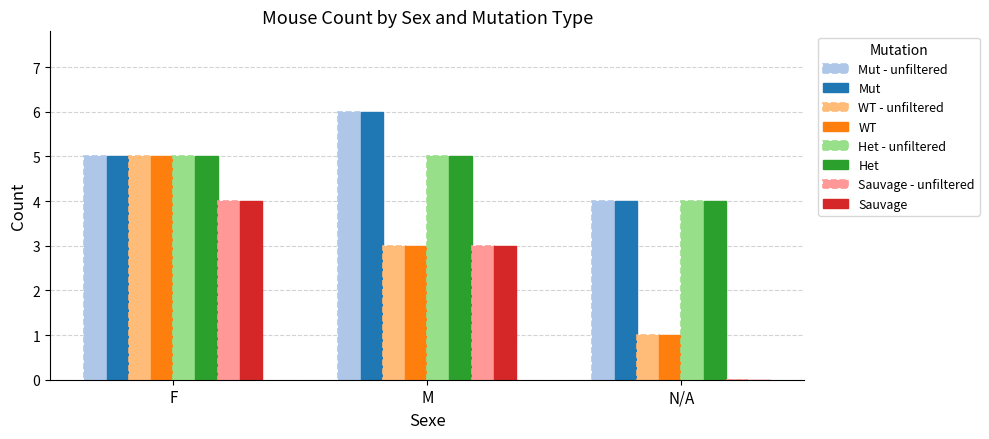

Does the chart contain stacked bars?

No